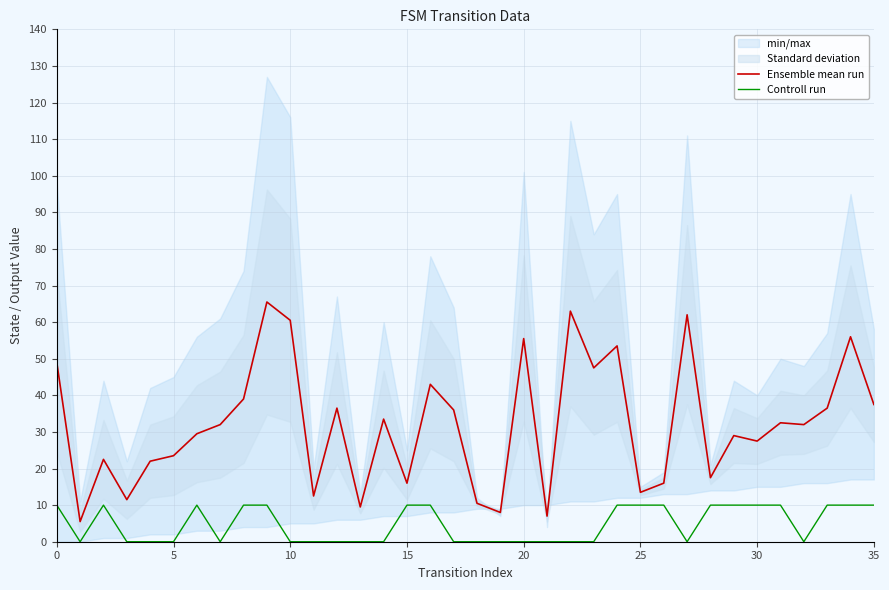

True or false: Ensemble mean run has more than 2 interior local peaks.

True